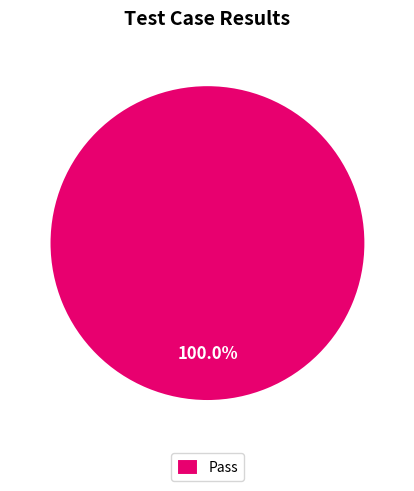

Rank the categories by value from highest to lowest.

Pass